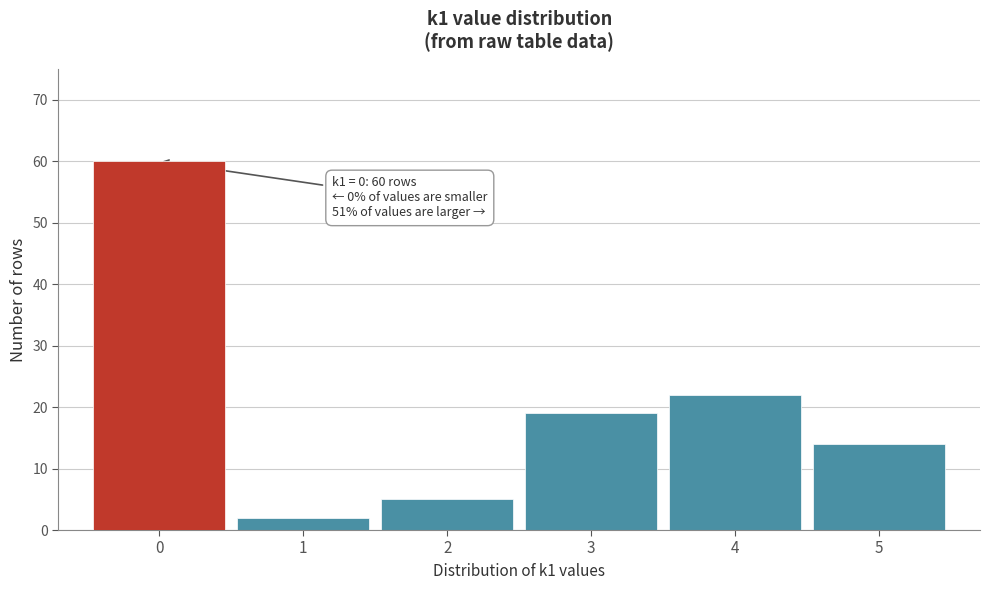

Over which range of the x-axis is the bar tallest?

-0.5 to 0.5